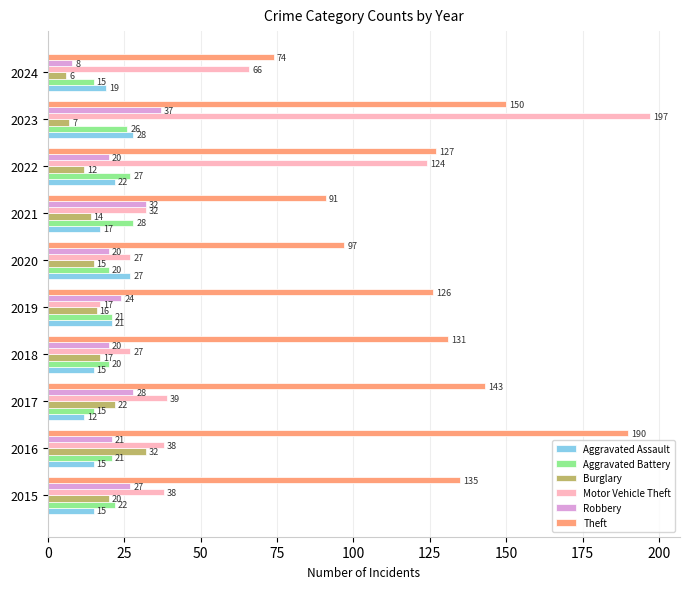

Which series changed the most between 2016 and 2021?

Theft